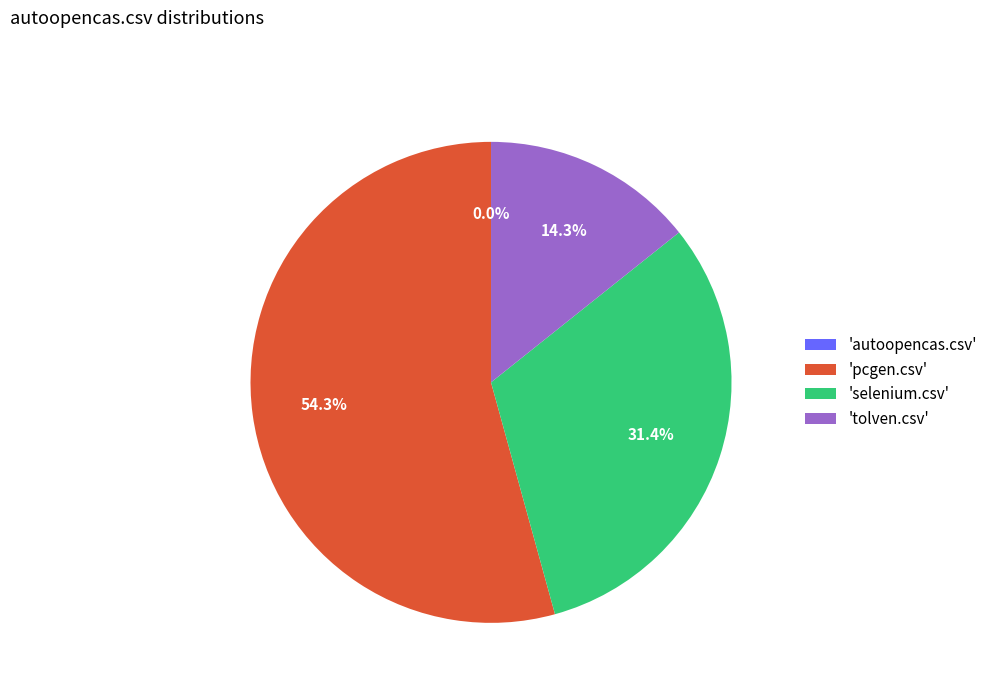

Rank the categories by value from highest to lowest.

pcgen.csv, selenium.csv, tolven.csv, autoopencas.csv